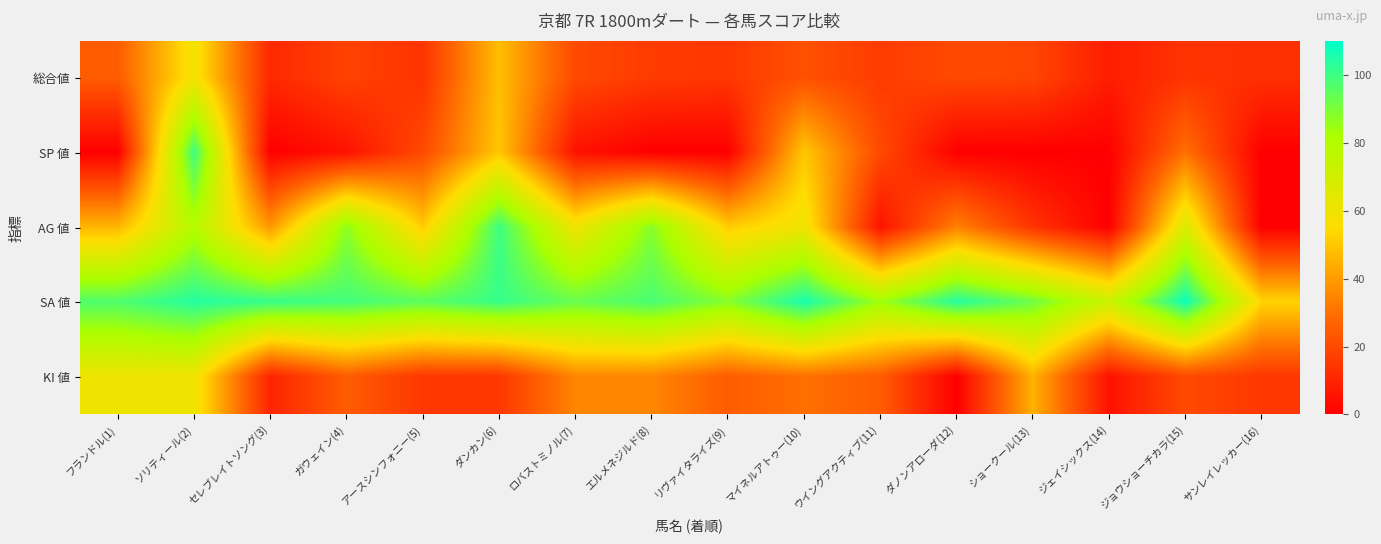

Which series has the widest spread of values?

SP 値